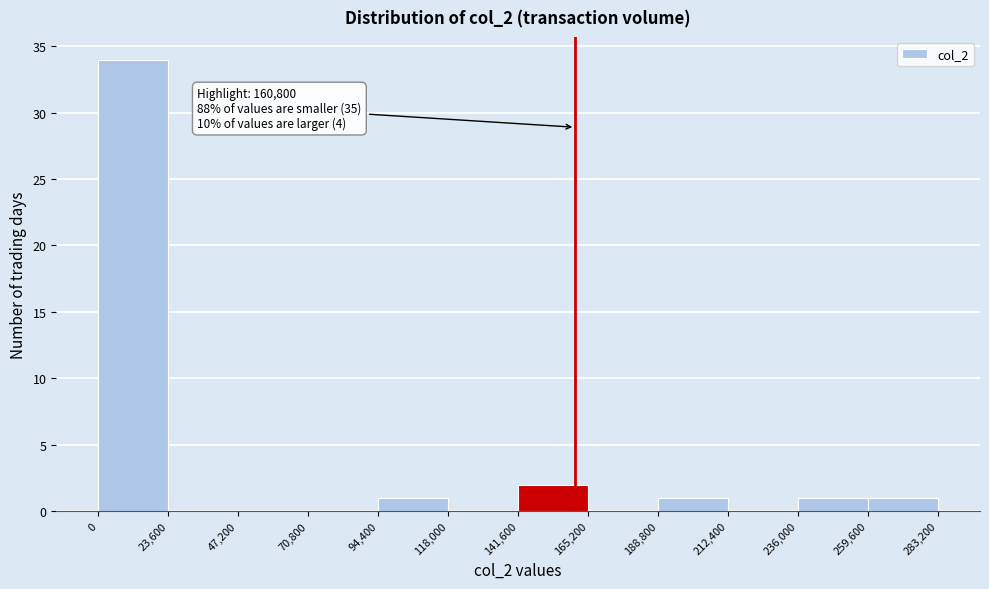

Over which range of the x-axis is the bar tallest?

0 to 23,600